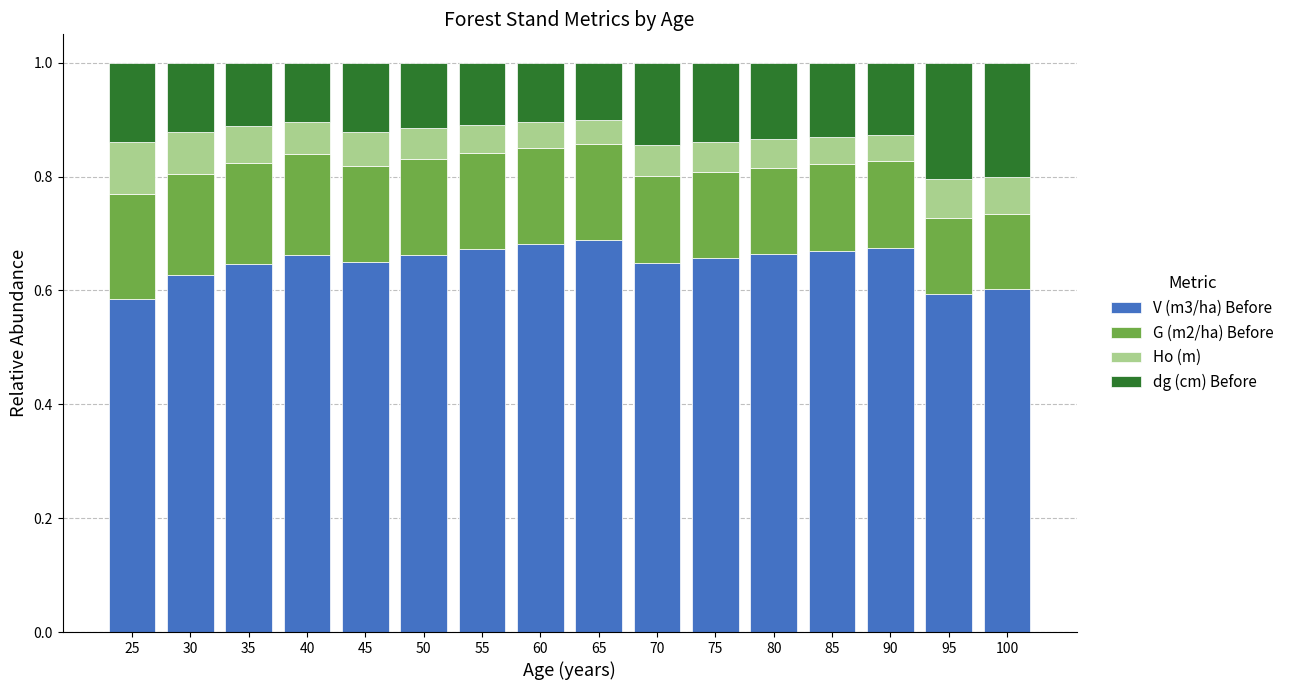

What is the total value across all series at 80?

1.0